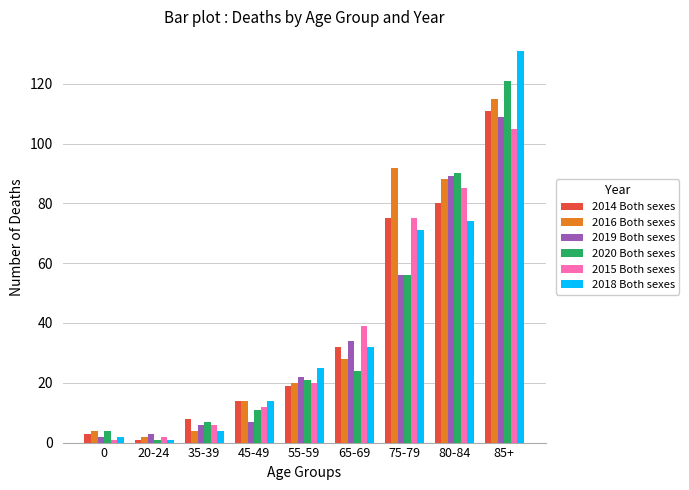

True or false: 2016 Both sexes has a value of 7 at 45-49.

False